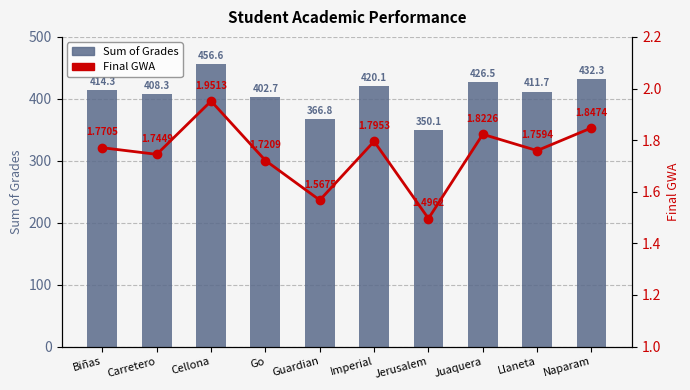

What is the difference between the second highest and second lowest values in the Final GWA series?

0.3